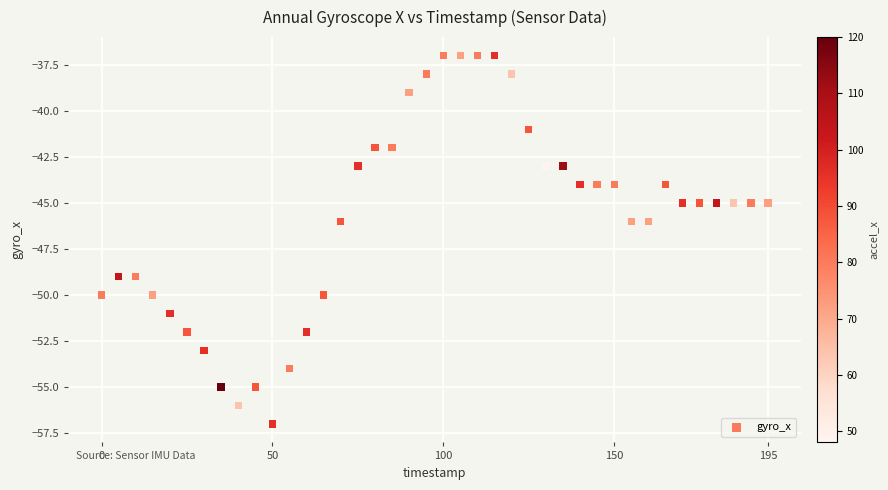

What is the range of X values (max minus min)?

195